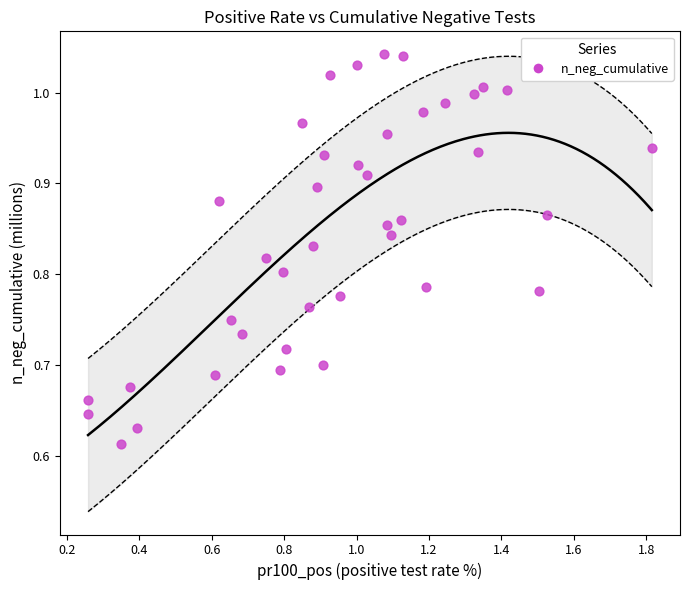

What is the range of Y values (max minus min)?

0.4